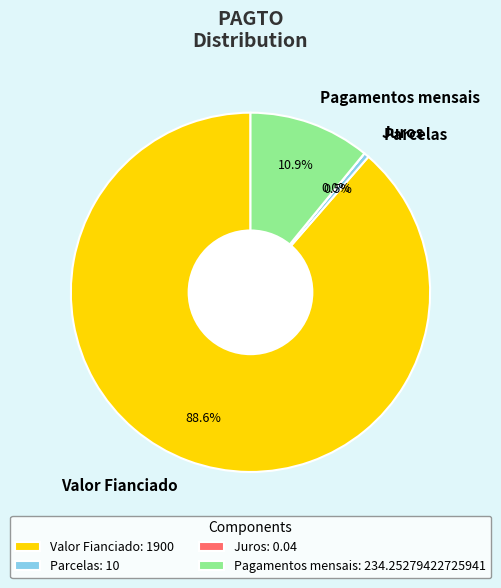

What portion of the pie excludes Valor Fianciado?

11.4%